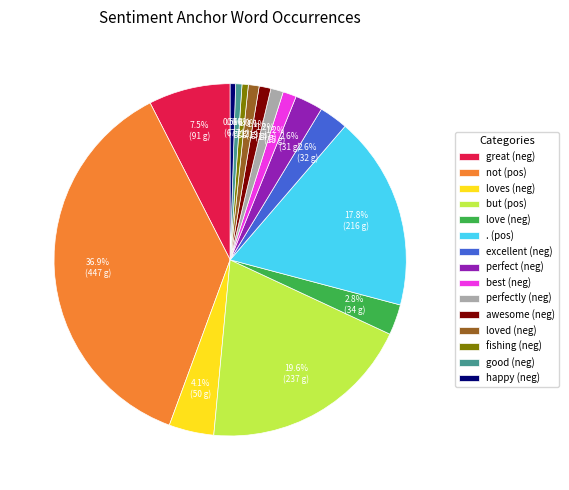

Does any single category account for the majority?

No